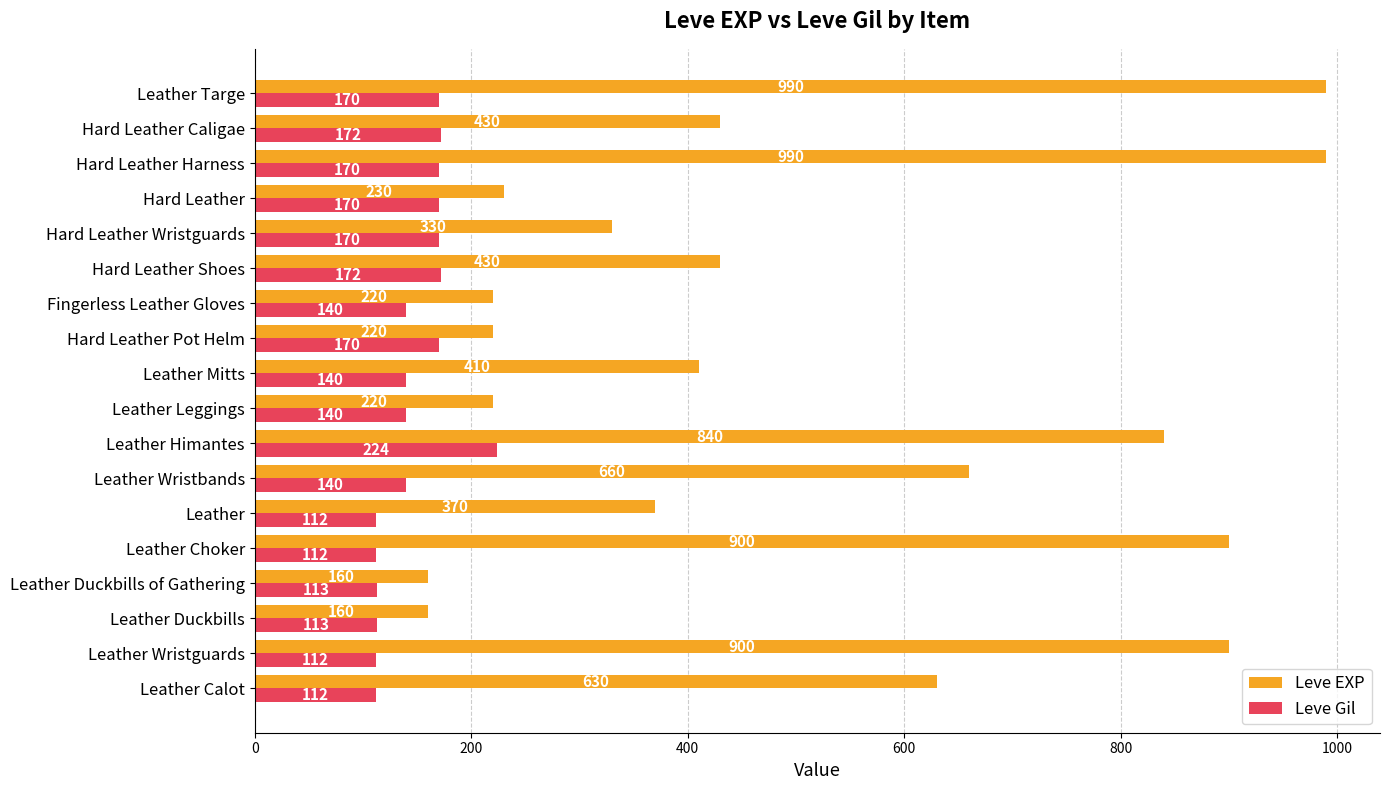

Is the value of Leve EXP at Hard Leather Wristguards greater than the value of Leve Gil at Leather Leggings?

Yes